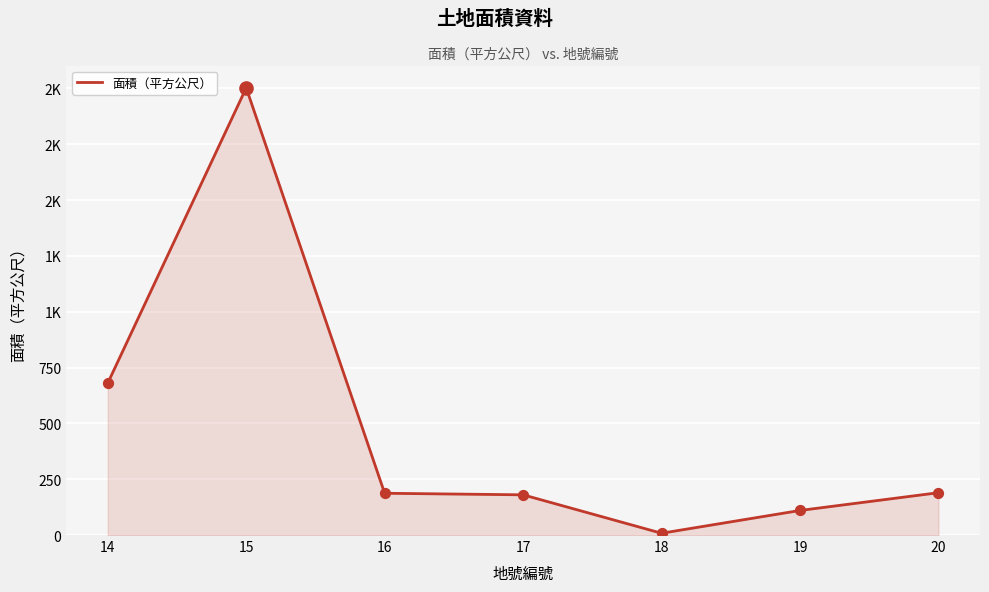

What is the change in value from 16 to 18?

-179.0